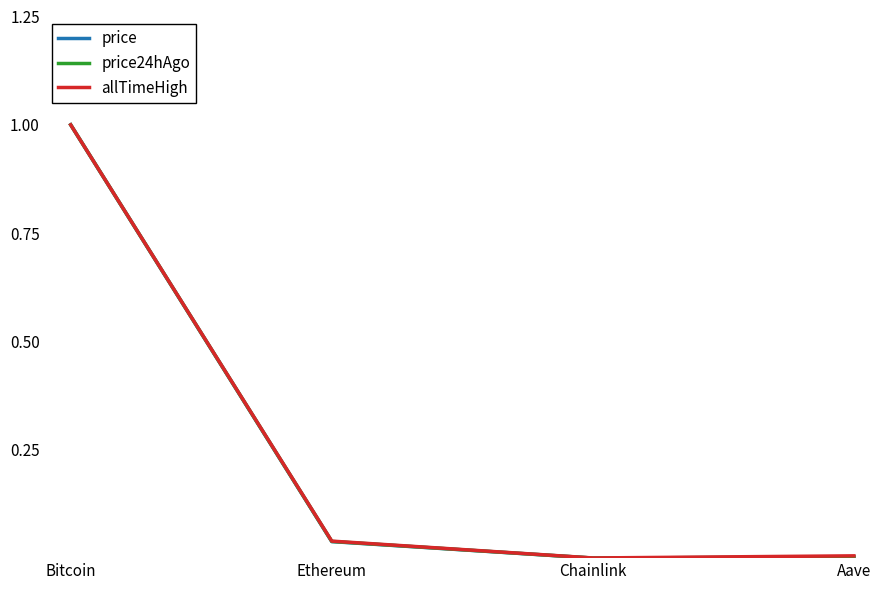

At which label does price24hAgo reach its peak?

Bitcoin